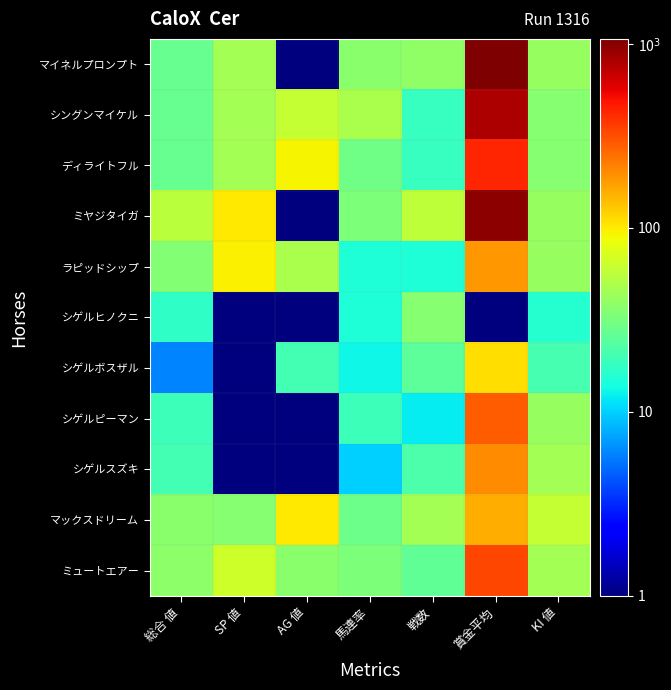

Which series changed the most between 馬連率 and KI 値?

シゲルスズキ